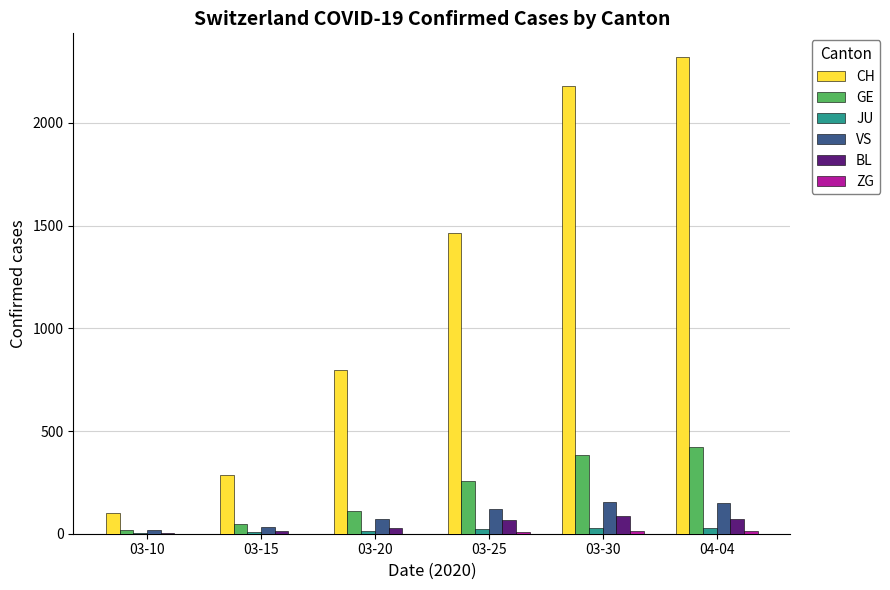

How many distinct data groups are displayed?

6